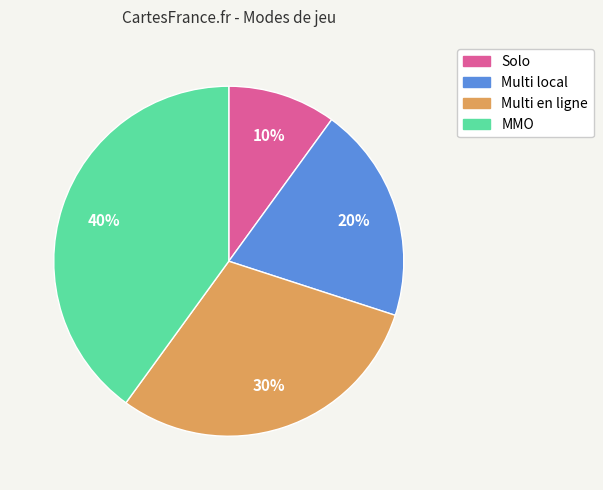

Which slice is the smallest?

Solo